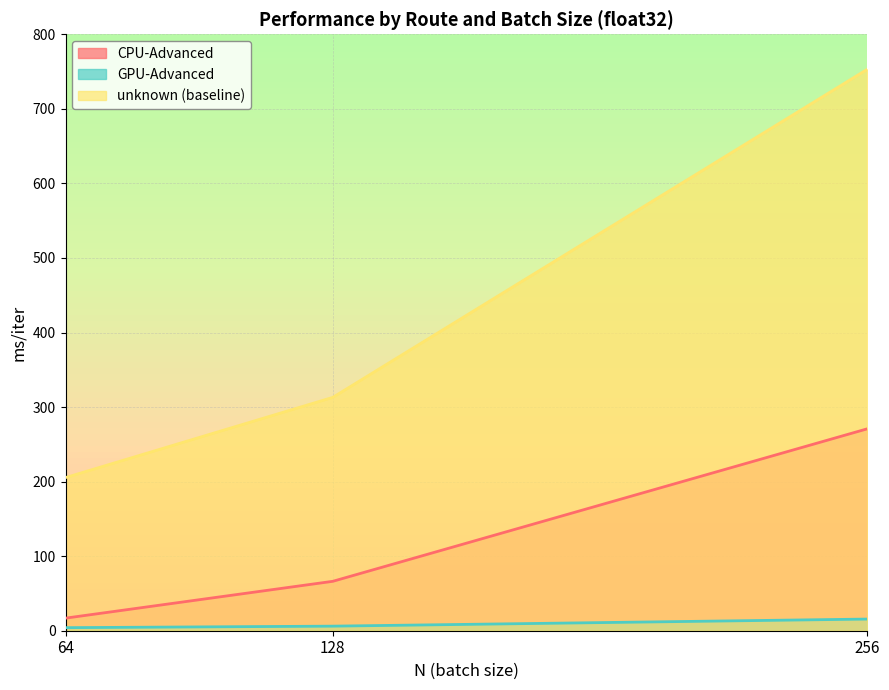

Rank the series at 256 from lowest to highest value.

GPU-Advanced, CPU-Advanced, unknown (baseline)